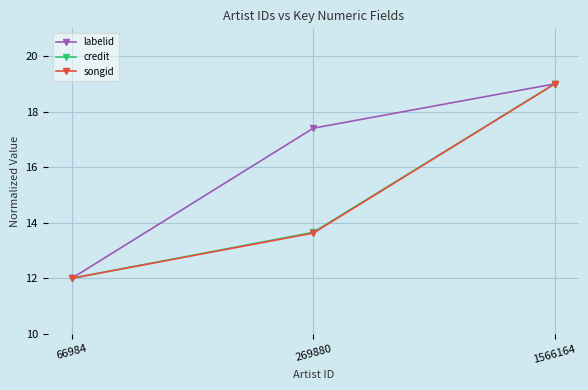

Reading left to right, what are all the values shown in this chart?

labelid: 12.0	17.4	19.0
credit: 12.0	13.7	19.0
songid: 12.0	13.6	19.0